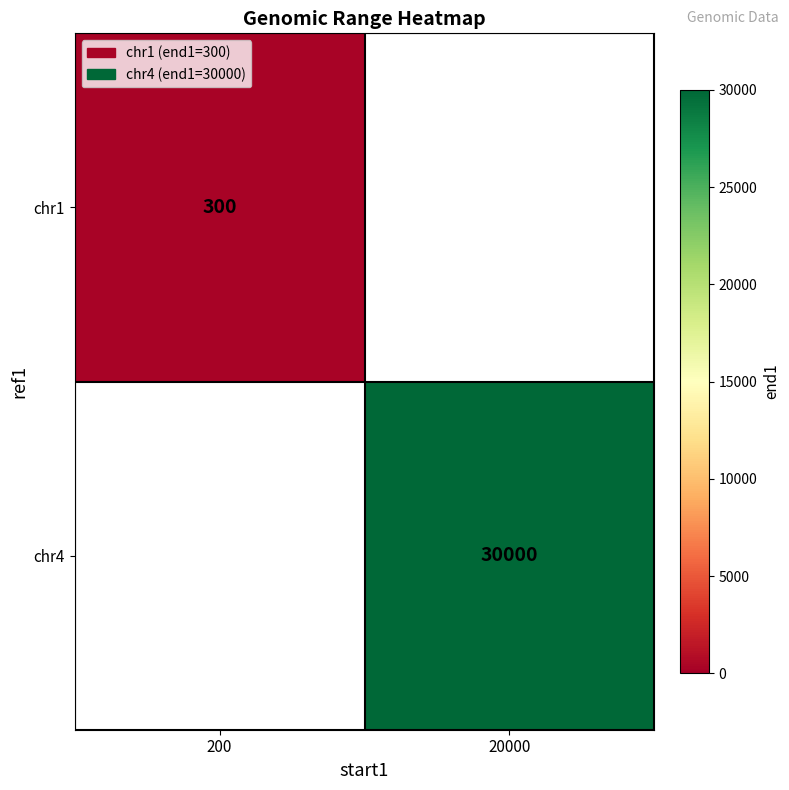

True or false: chr1 has a value of 158 at 200.

False